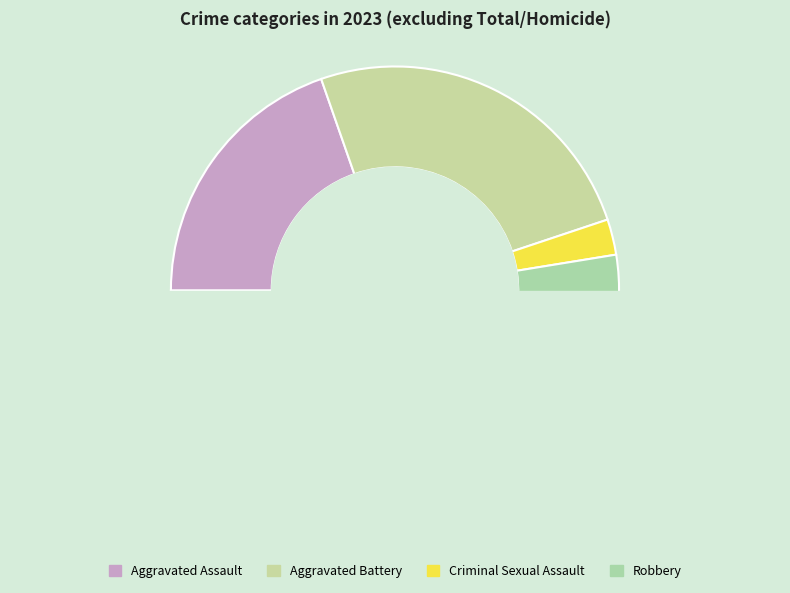

Count the number of slices in the pie.

4